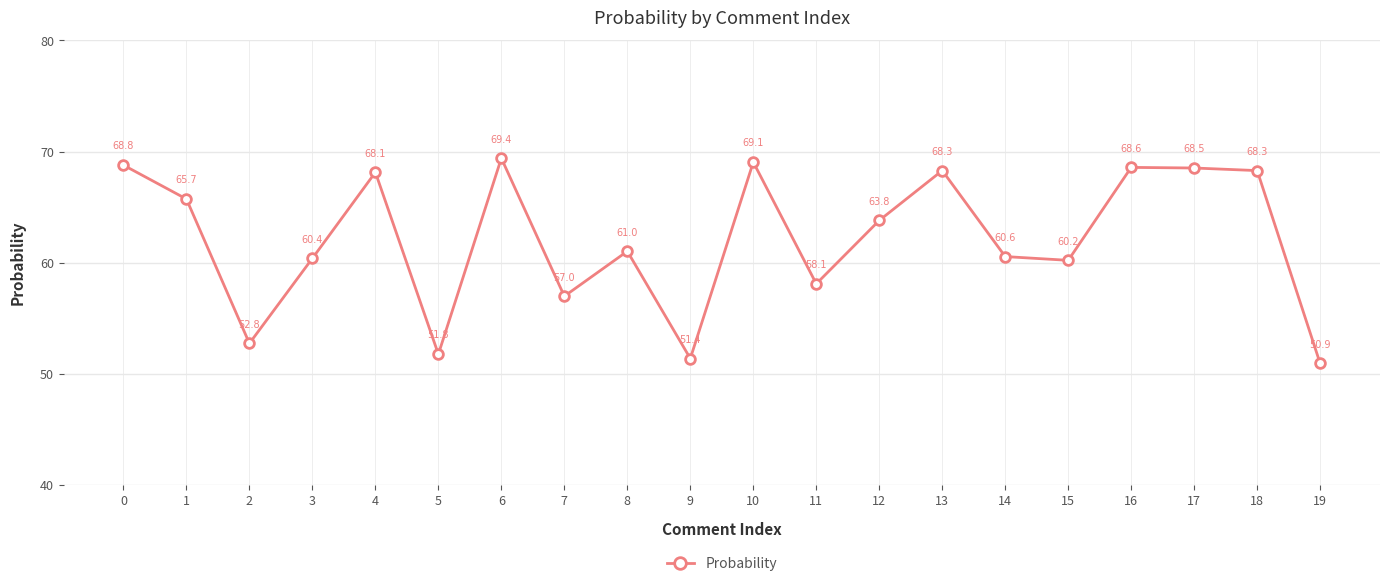

What is the approximate value at 11?

58.1